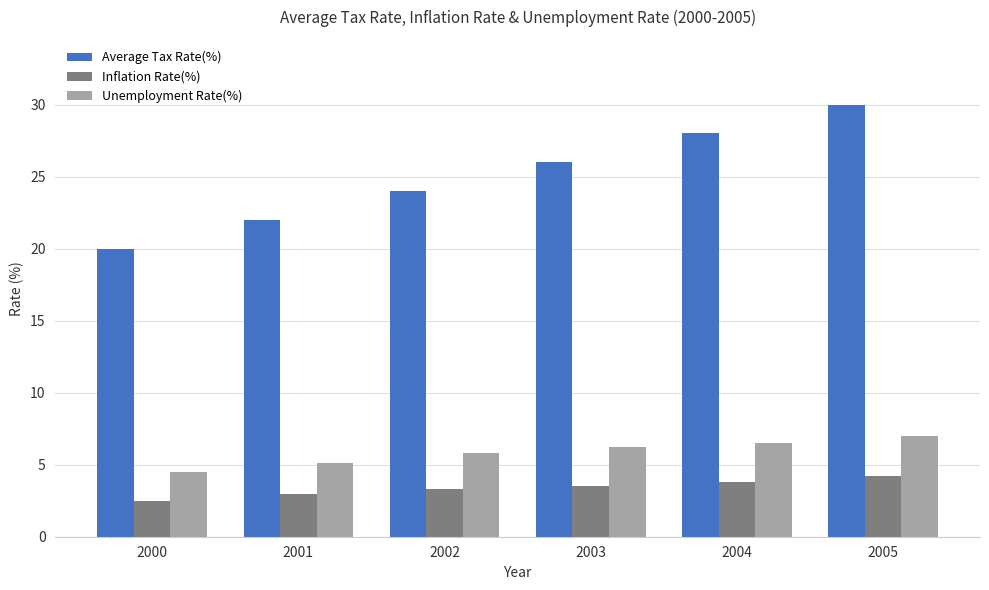

What is the lowest value of the Unemployment Rate(%) series?

4.5